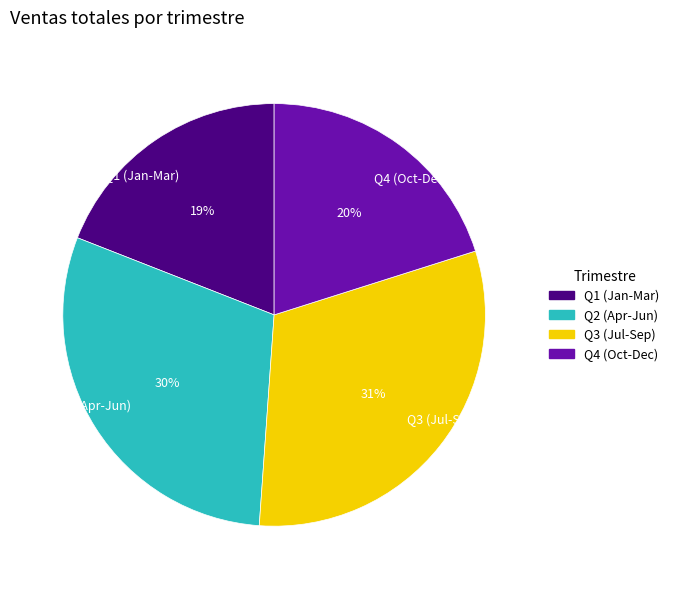

Rank the categories by value from highest to lowest.

Q3 (Jul-Sep), Q2 (Apr-Jun), Q4 (Oct-Dec), Q1 (Jan-Mar)